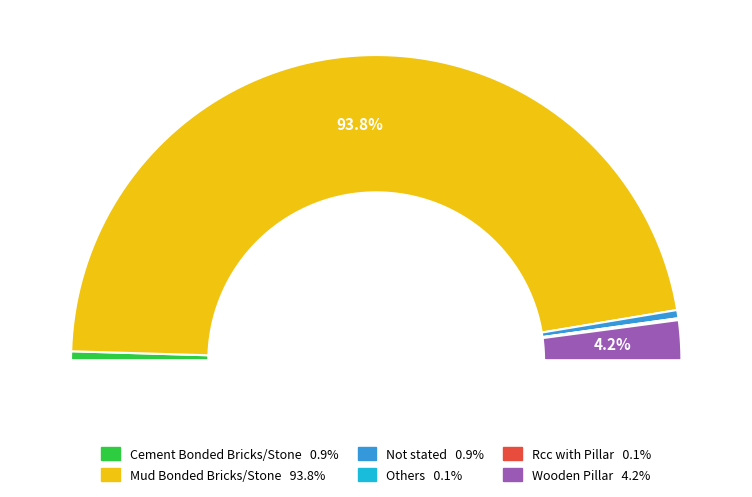

Count the number of slices in the pie.

6